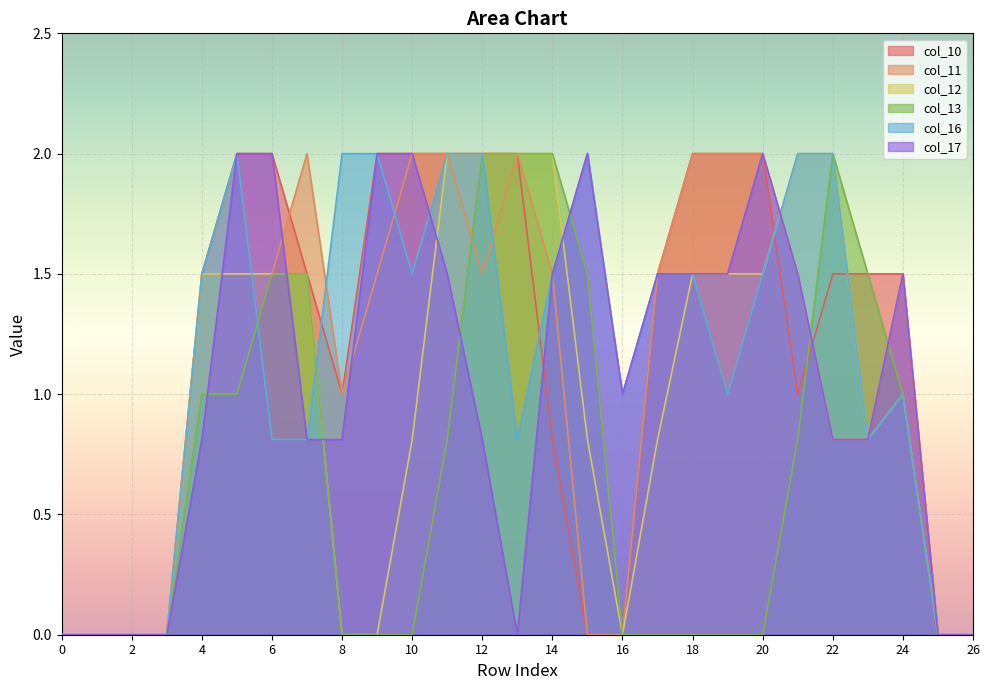

Between 18 and 14, which is larger?

18